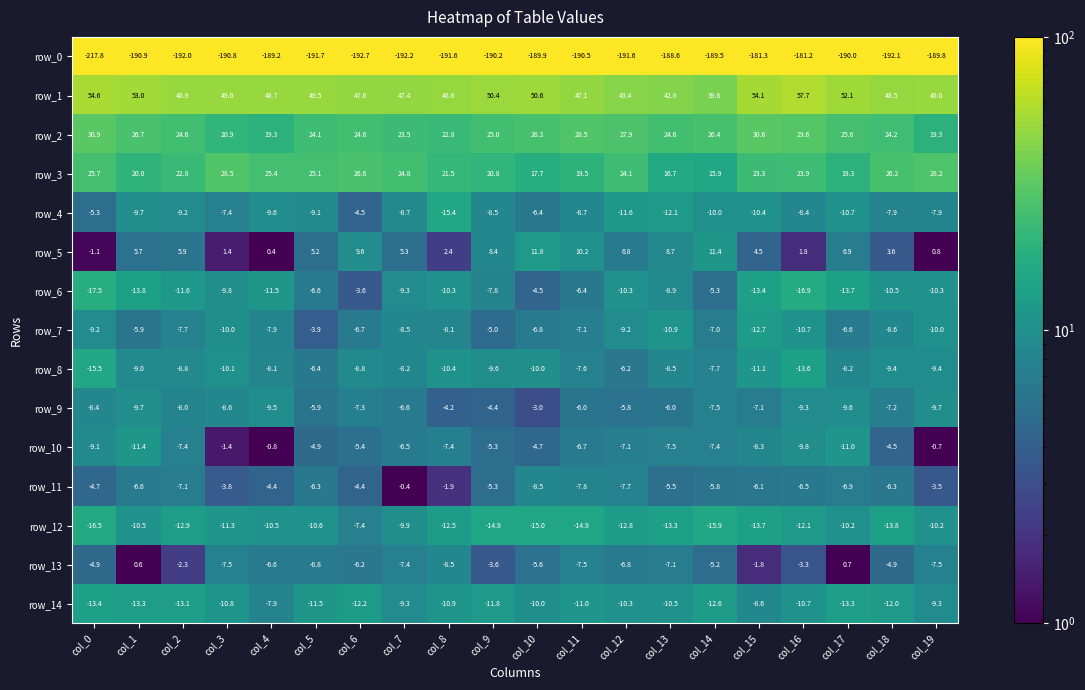

Rank the series by their maximum value, from highest to lowest.

row_1, row_2, row_3, row_5, row_13, row_11, row_10, row_9, row_6, row_7, row_4, row_8, row_12, row_14, row_0